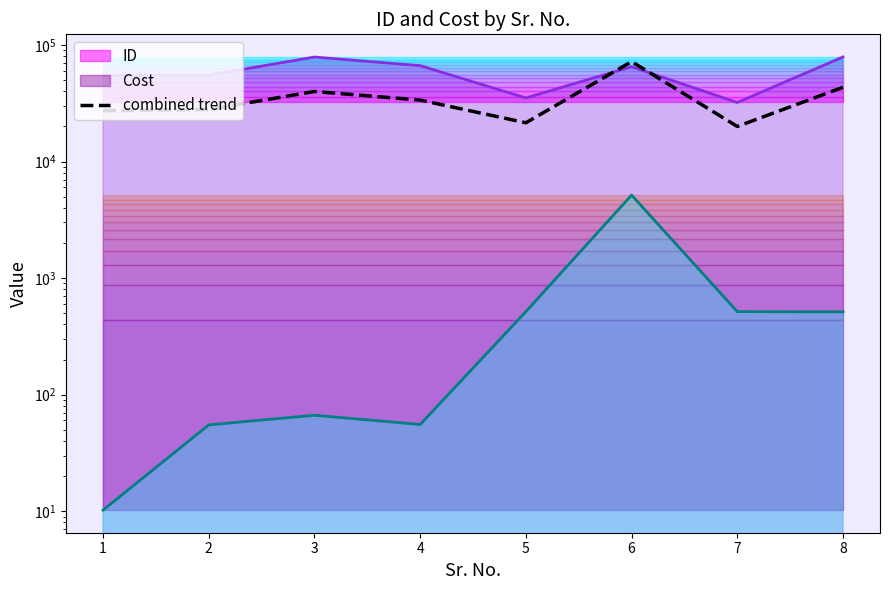

Which category has the lowest value across all series?

7